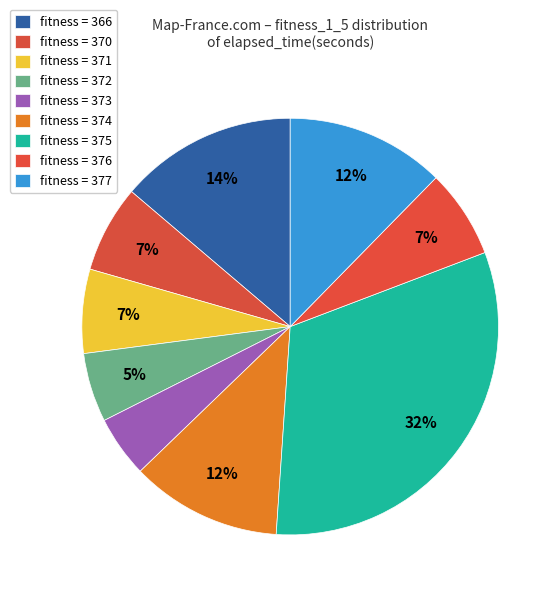

Count the number of slices in the pie.

9